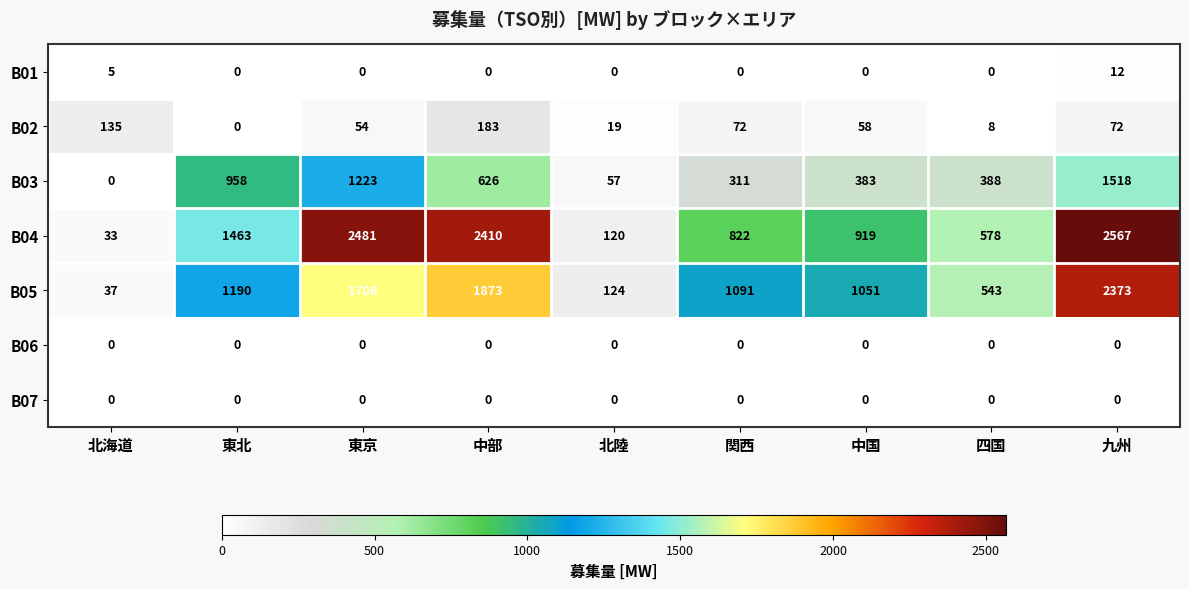

What is the spread (max minus min) of values at 北海道?

135